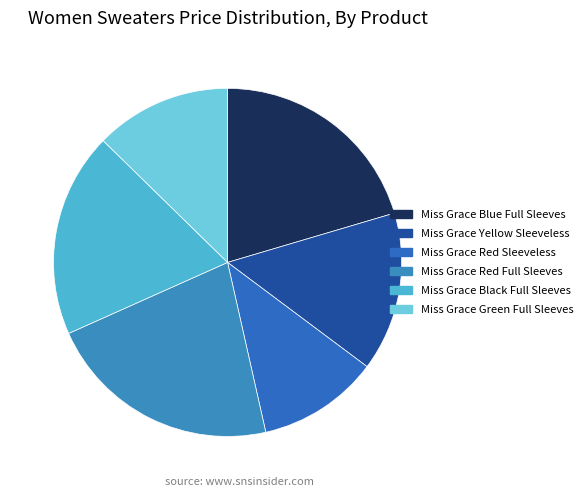

Which category has the biggest portion of the pie?

Miss Grace Red Full Sleeves